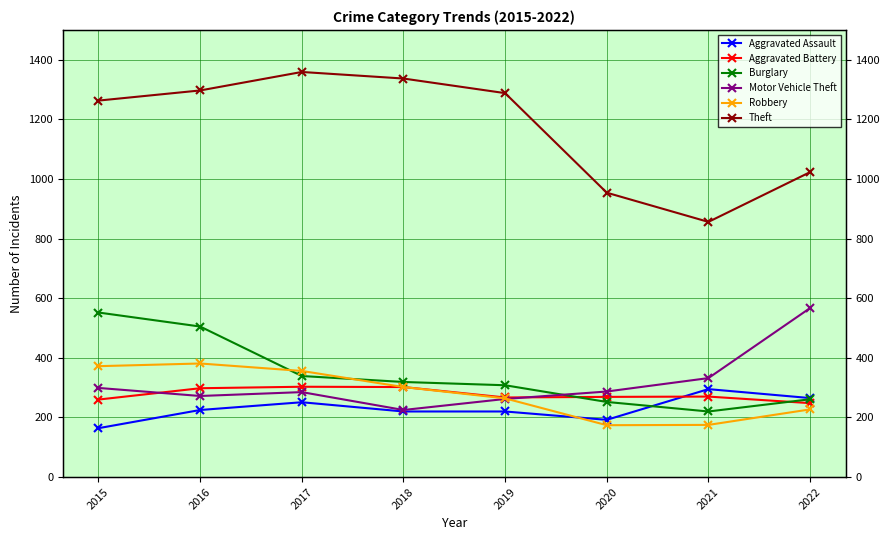

The Aggravated Battery series shows 303 at 2017. True or false?

True